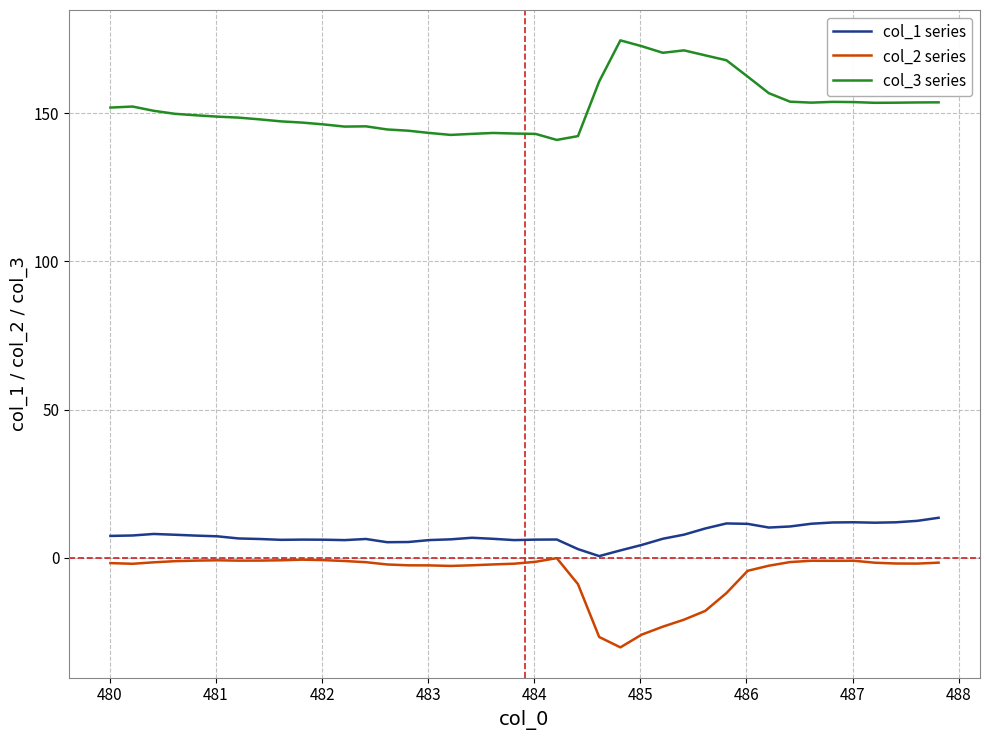

Which series has the largest total across all categories?

col_3 series